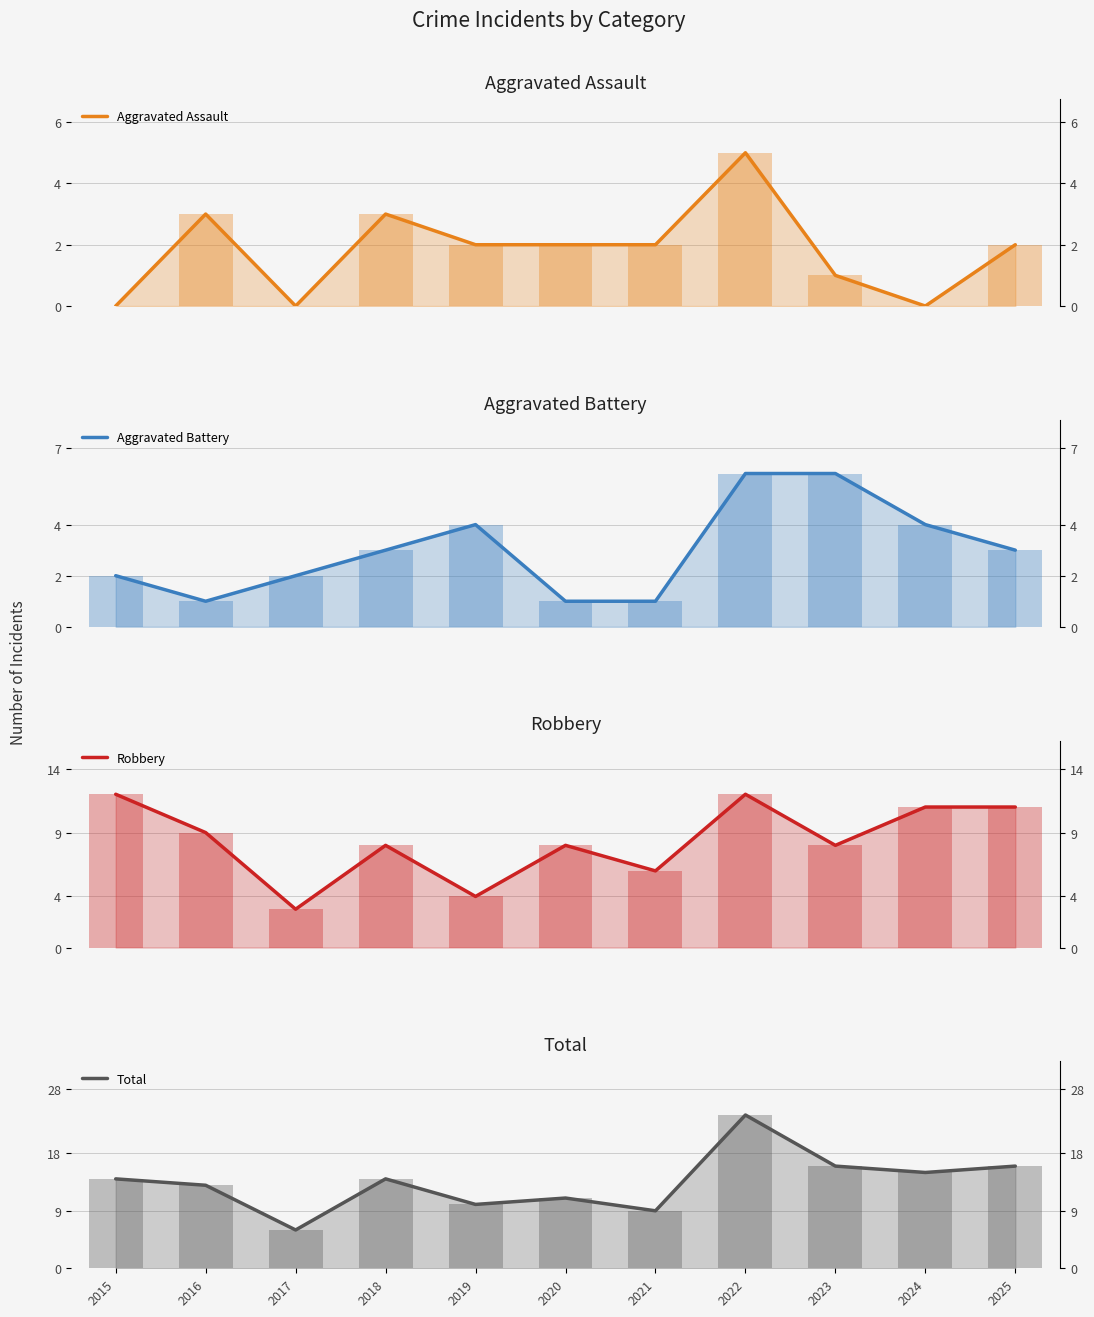

What is the difference between the Robbery values at 2023 and 2017?

5